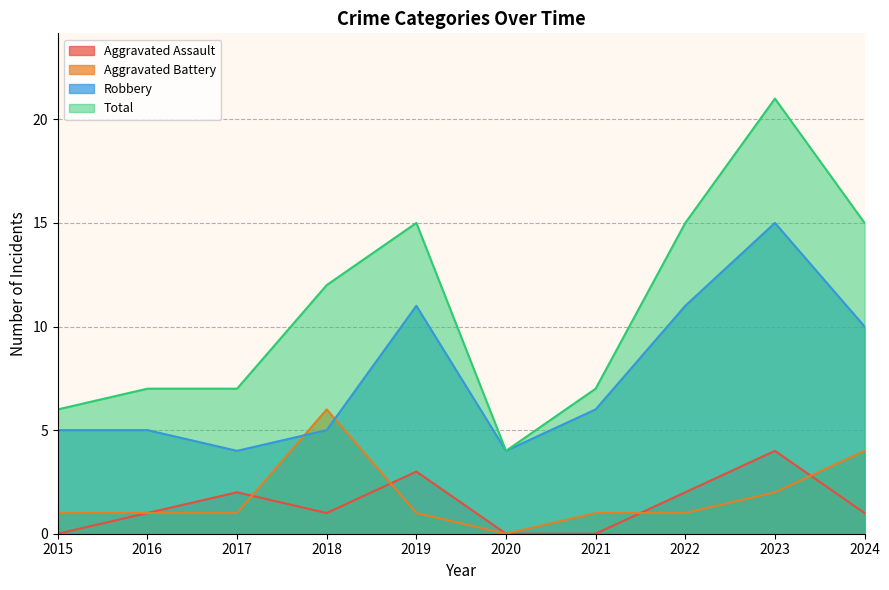

Reading left to right, list all the values displayed in this chart.

Aggravated Assault: 2015=0	2016=1	2017=2	2018=1	2019=3	2020=0	2021=0	2022=2	2023=4	2024=1
Aggravated Battery: 2015=1	2016=1	2017=1	2018=6	2019=1	2020=0	2021=1	2022=1	2023=2	2024=4
Robbery: 2015=5	2016=5	2017=4	2018=5	2019=11	2020=4	2021=6	2022=11	2023=15	2024=10
Total: 2015=6	2016=7	2017=7	2018=12	2019=15	2020=4	2021=7	2022=15	2023=21	2024=15